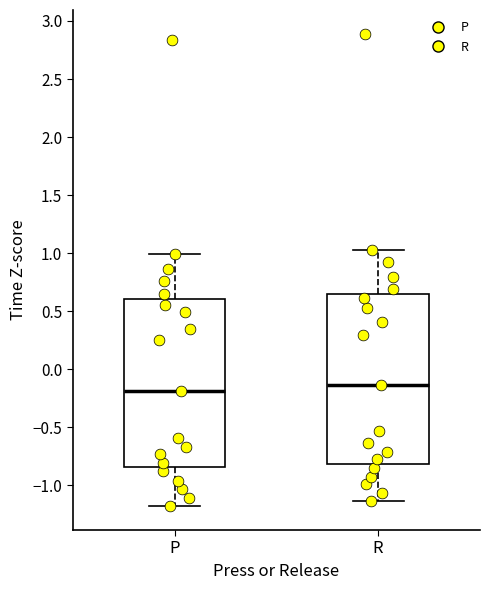

Reading left to right, transcribe this box plot: for each box, give where its median line is, the range the box spans, and where its two whiskers end, as read against the y-axis. The values are not printed on the chart, so give them approximately, as read against the axis.

P: median -0.20, box -0.85 to 0.60, whiskers -1.20 to 1.00
R: median -0.15, box -0.80 to 0.65, whiskers -1.15 to 1.05